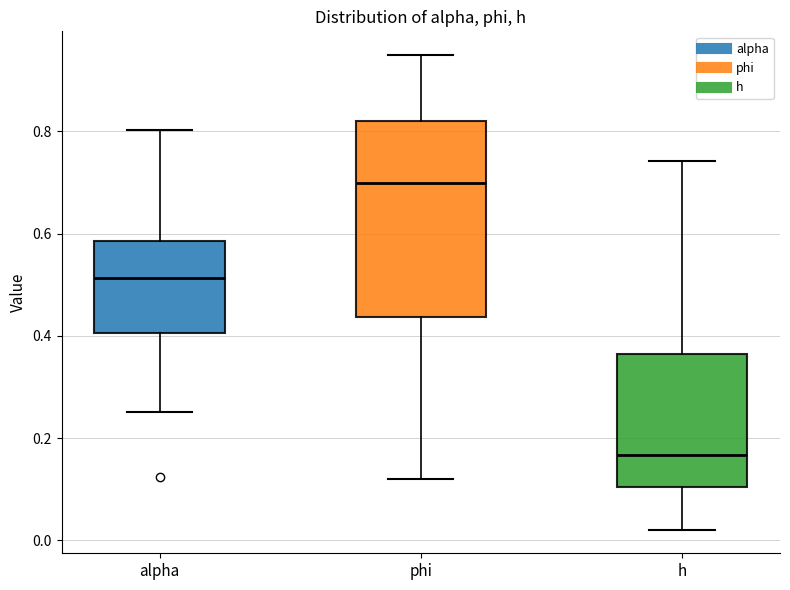

Comparing the boxes themselves (not the whiskers), which one is the tallest?

phi